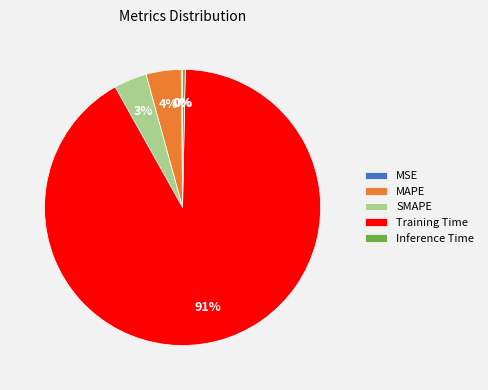

To the nearest percent, what is the difference between the largest and smallest slice percentages?

91%